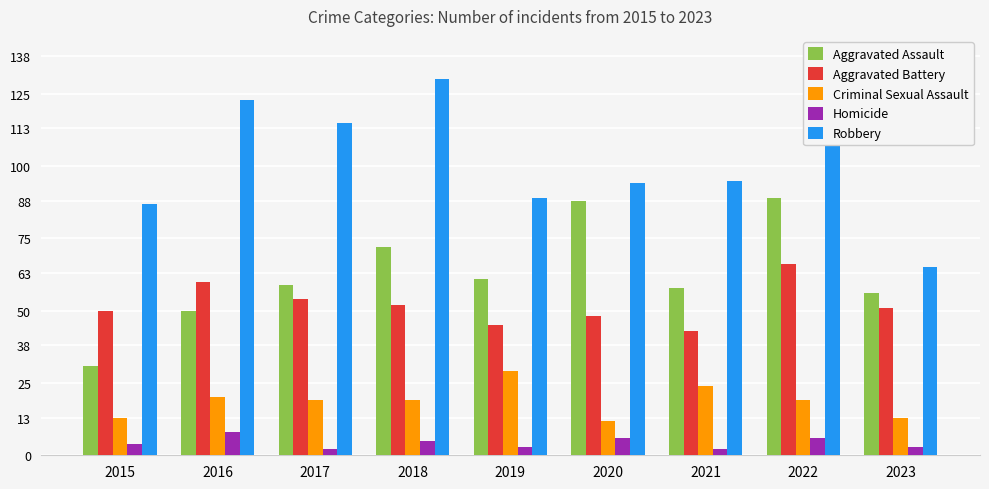

Which label corresponds to the largest value in the chart?

2018